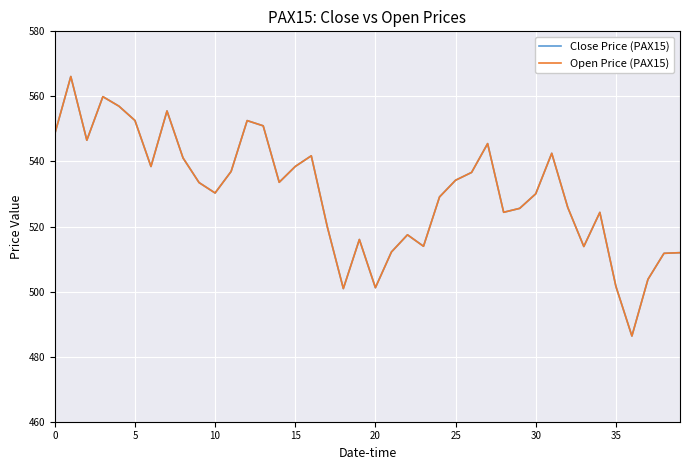

In Close Price (PAX15), how many points are higher than both neighbors (excluding endpoints)?

10